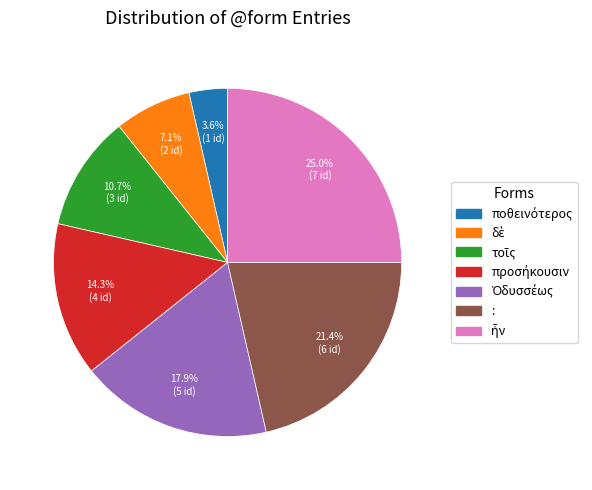

Is there any slice that represents more than half of the pie?

No